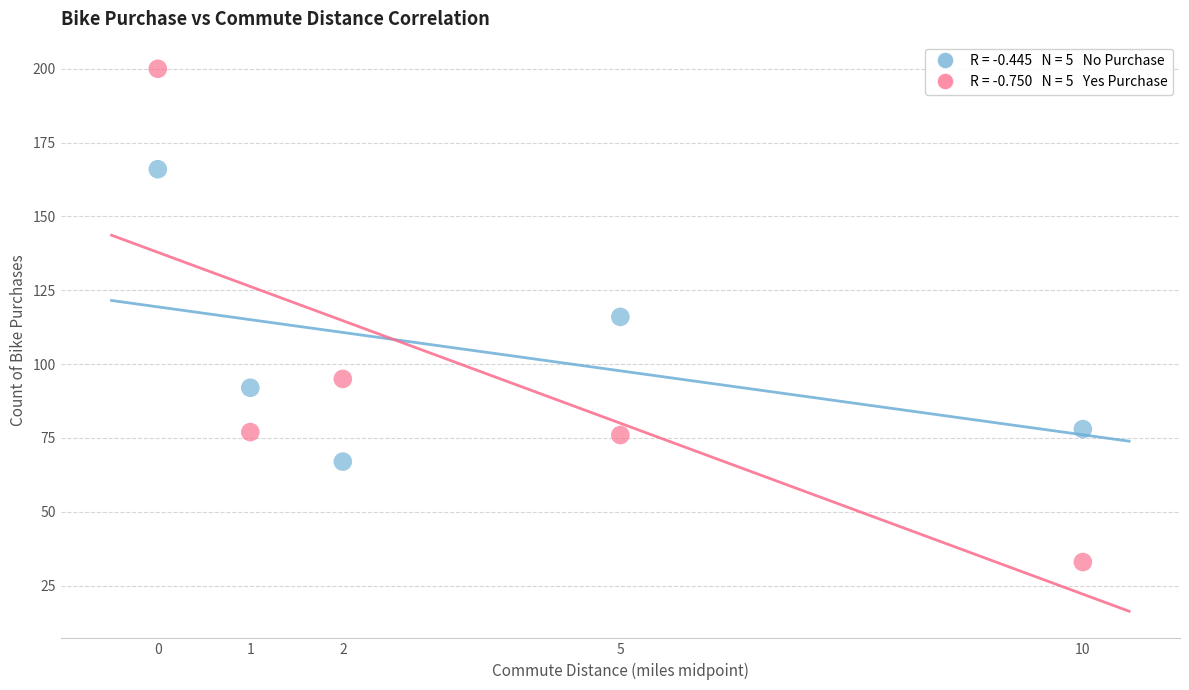

Across all data points, what is the range of X values (max minus min)?

10